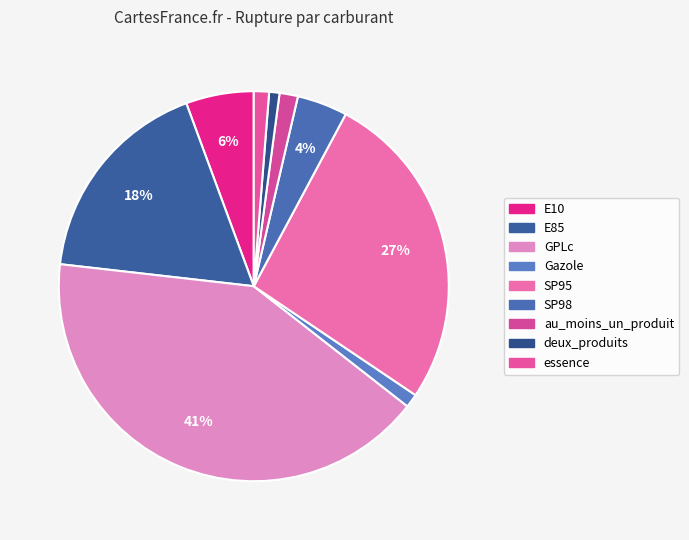

True or false: GPLc accounts for 41% of the total.

True